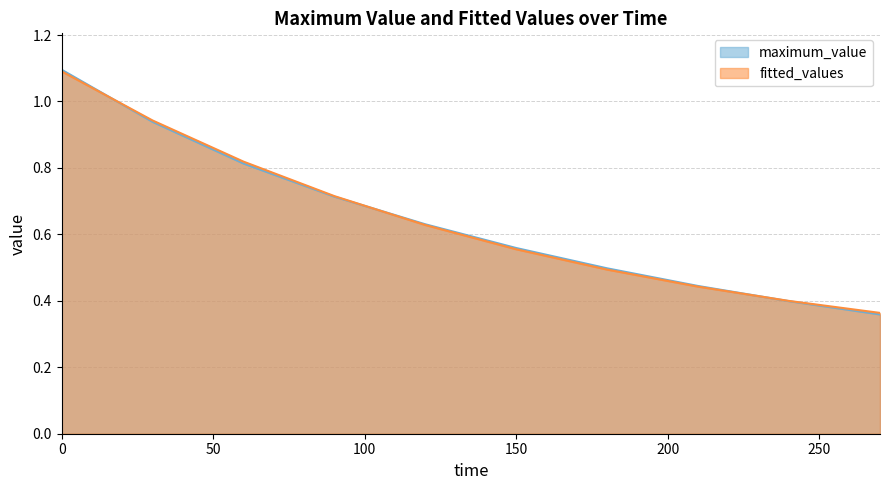

The value of fitted_values at 60 is 0.8. True or false?

True